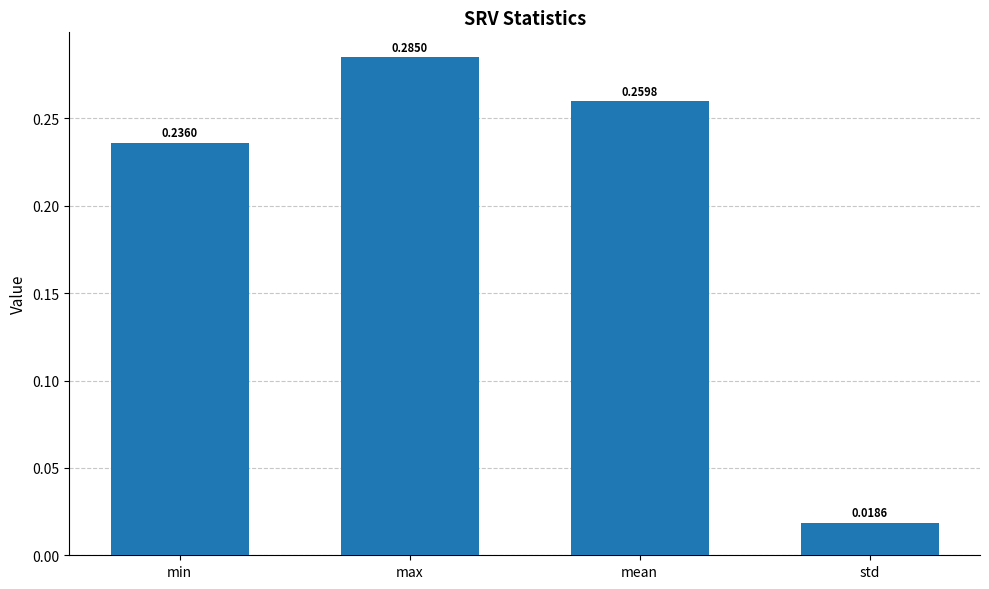

At which category does the chart reach its minimum across all series?

std